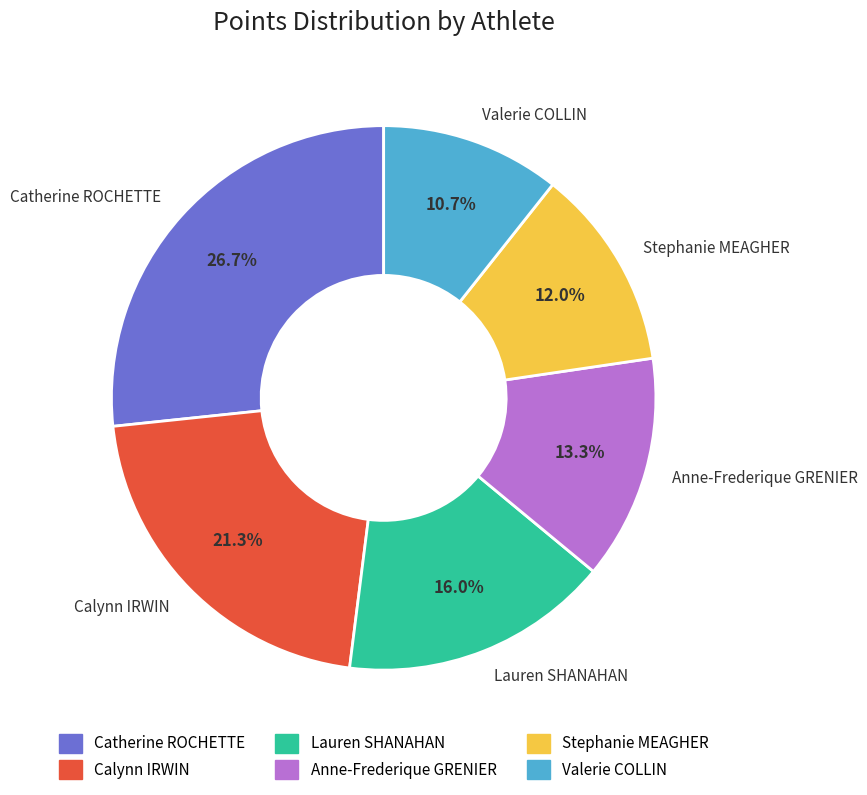

What is the total percentage of Lauren SHANAHAN and Valerie COLLIN?

26.7%